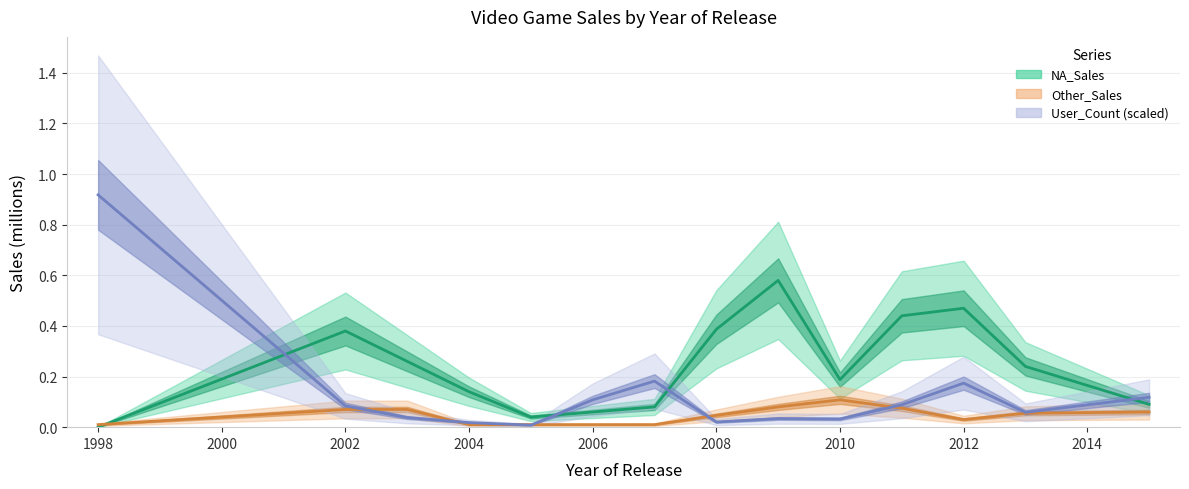

The value of User_Count (scaled) at 2016 is 0.1. True or false?

False